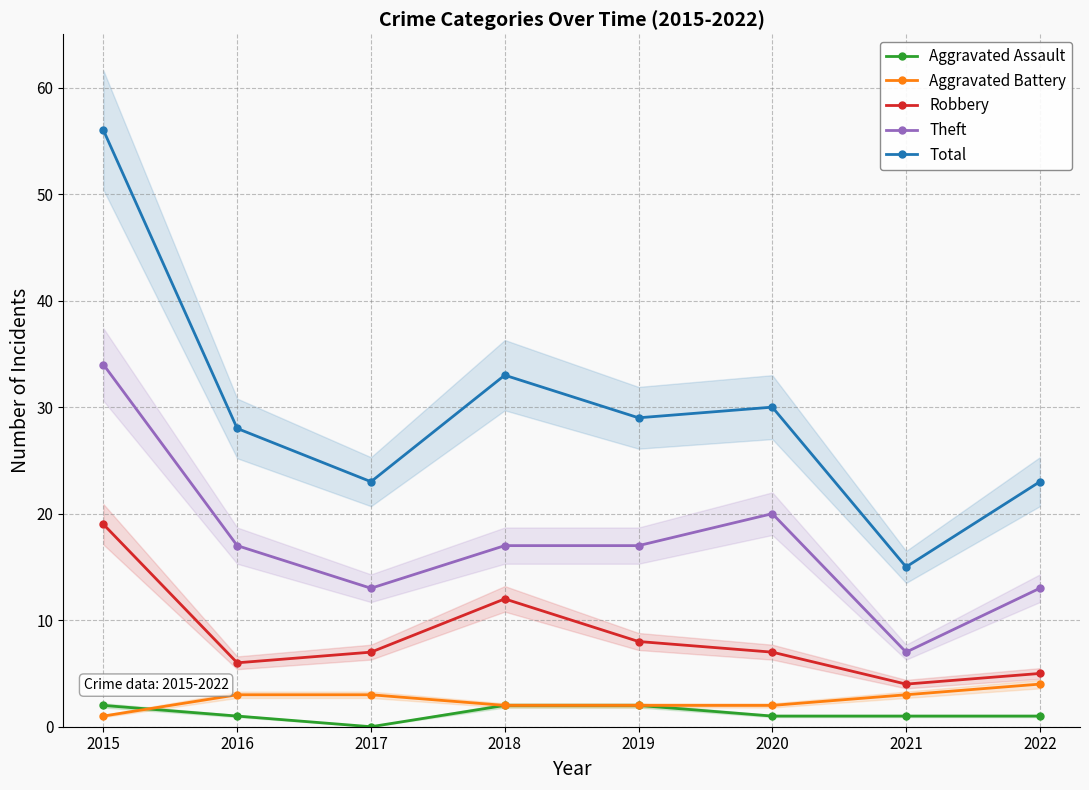

The value of Theft at 2018 is 17. True or false?

True